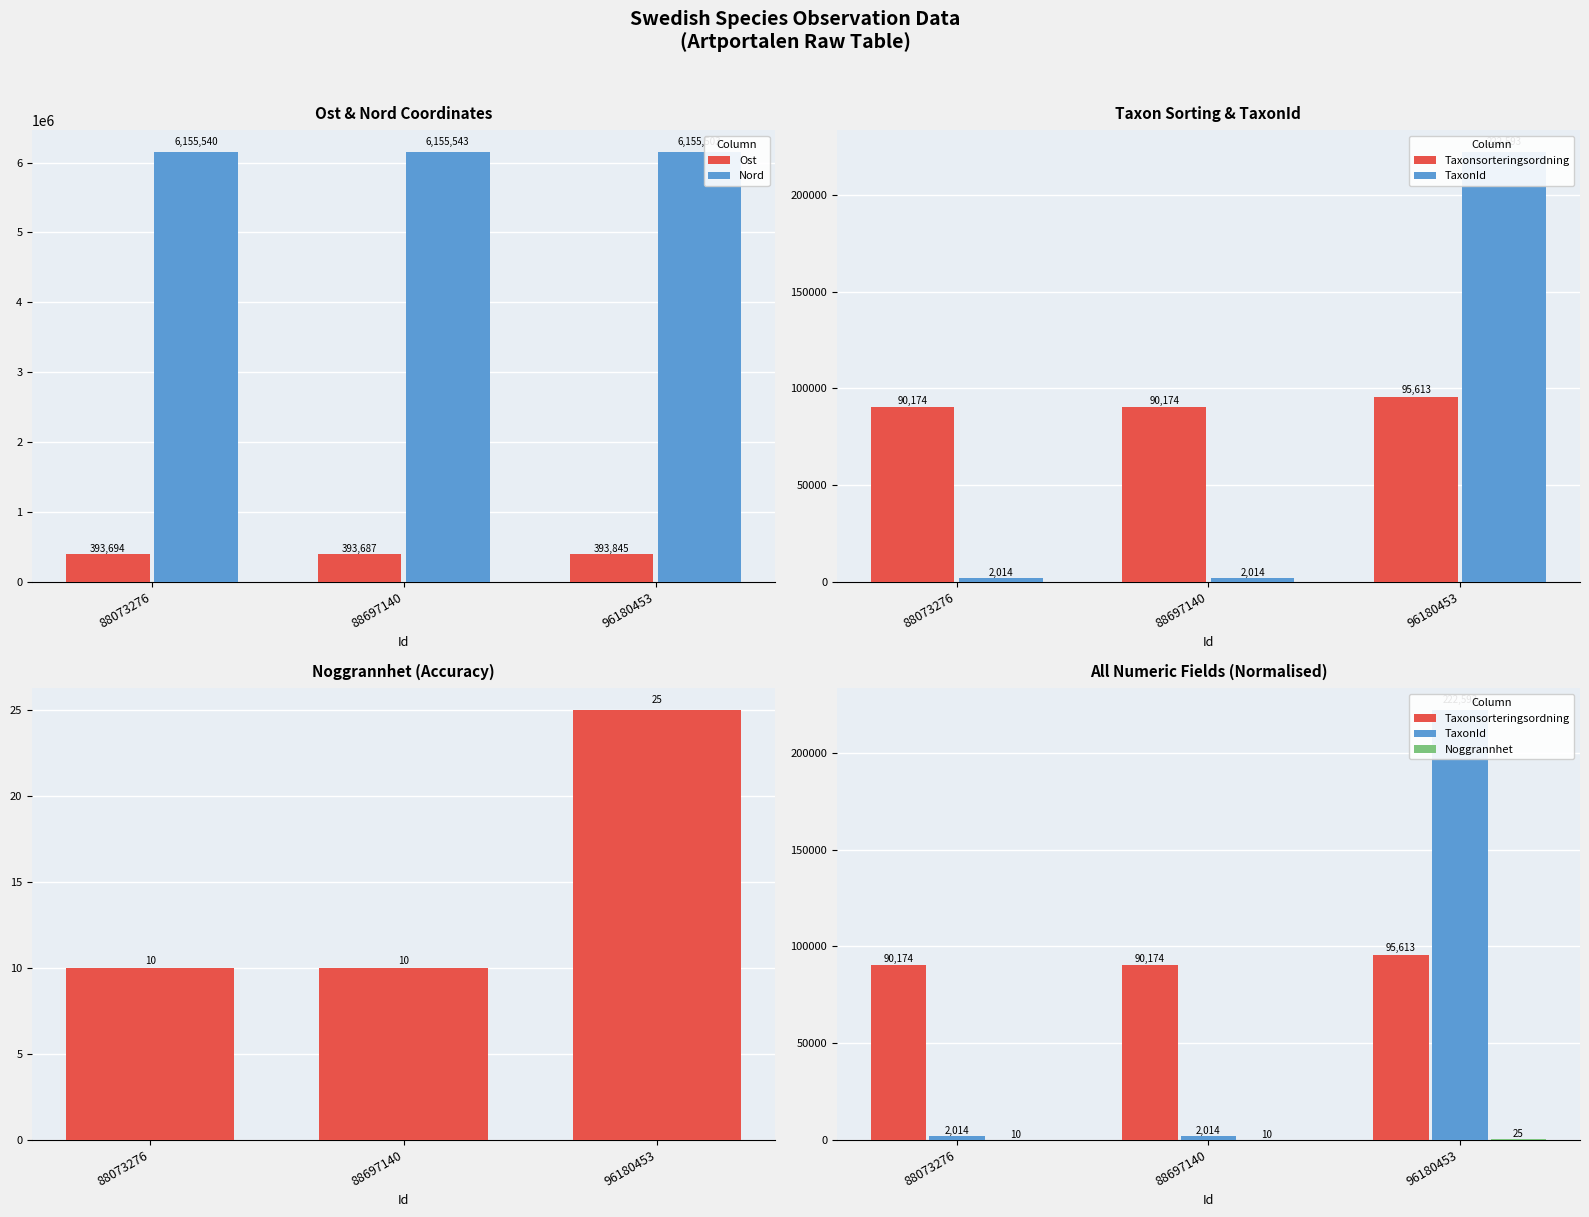

True or false: Noggrannhet has a value of 10.0 at 88073276.

True